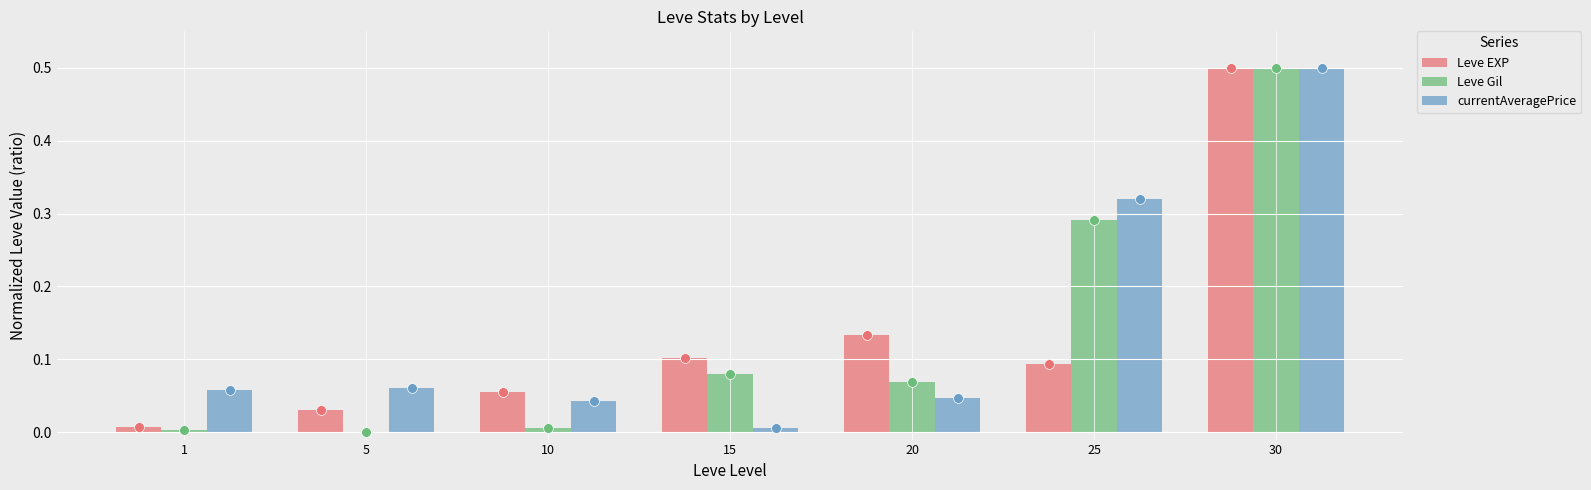

What is the total value across all series at 15?

0.2